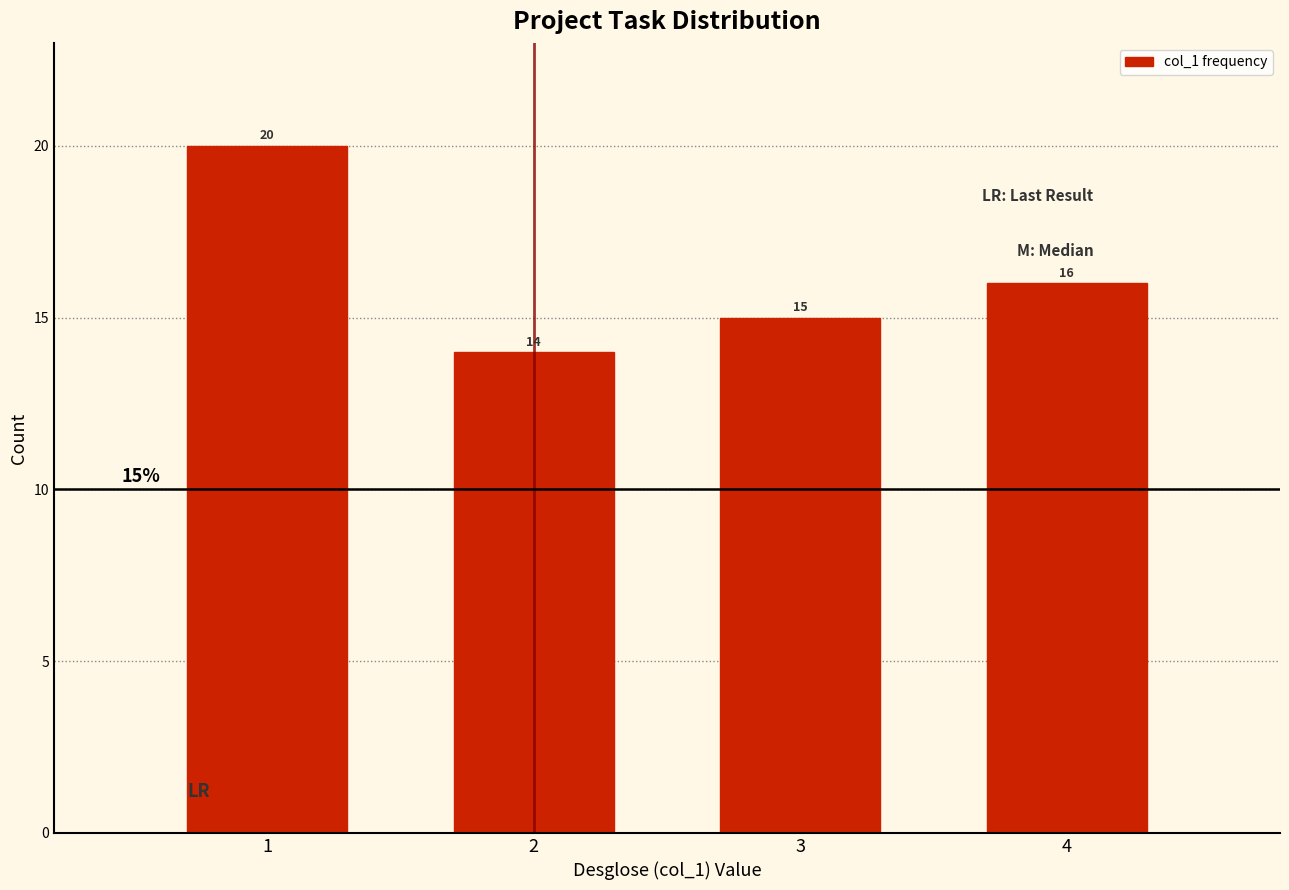

Reading left to right, extract all data points from this chart.

20	14	15	16